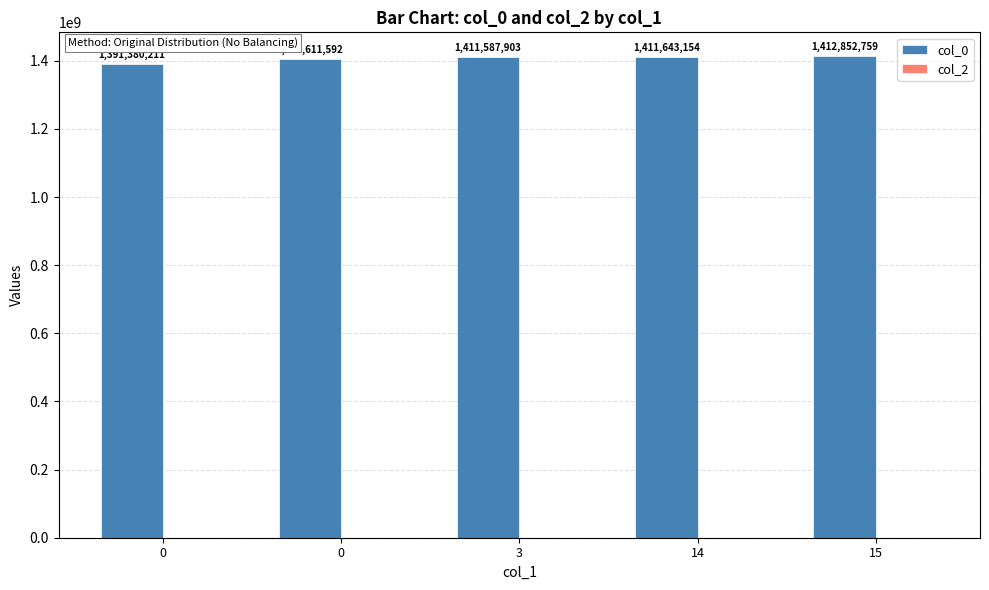

How many values are below 1411587903?

2